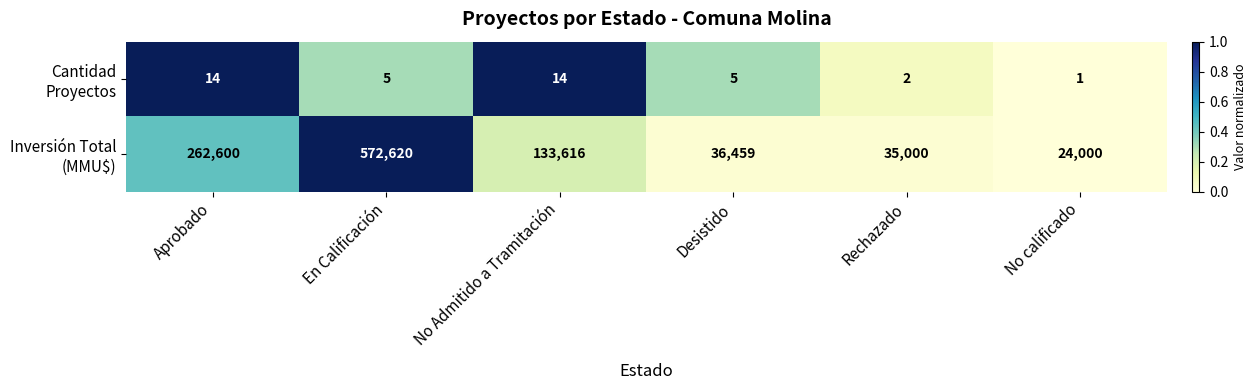

How many series are shown in this chart?

2